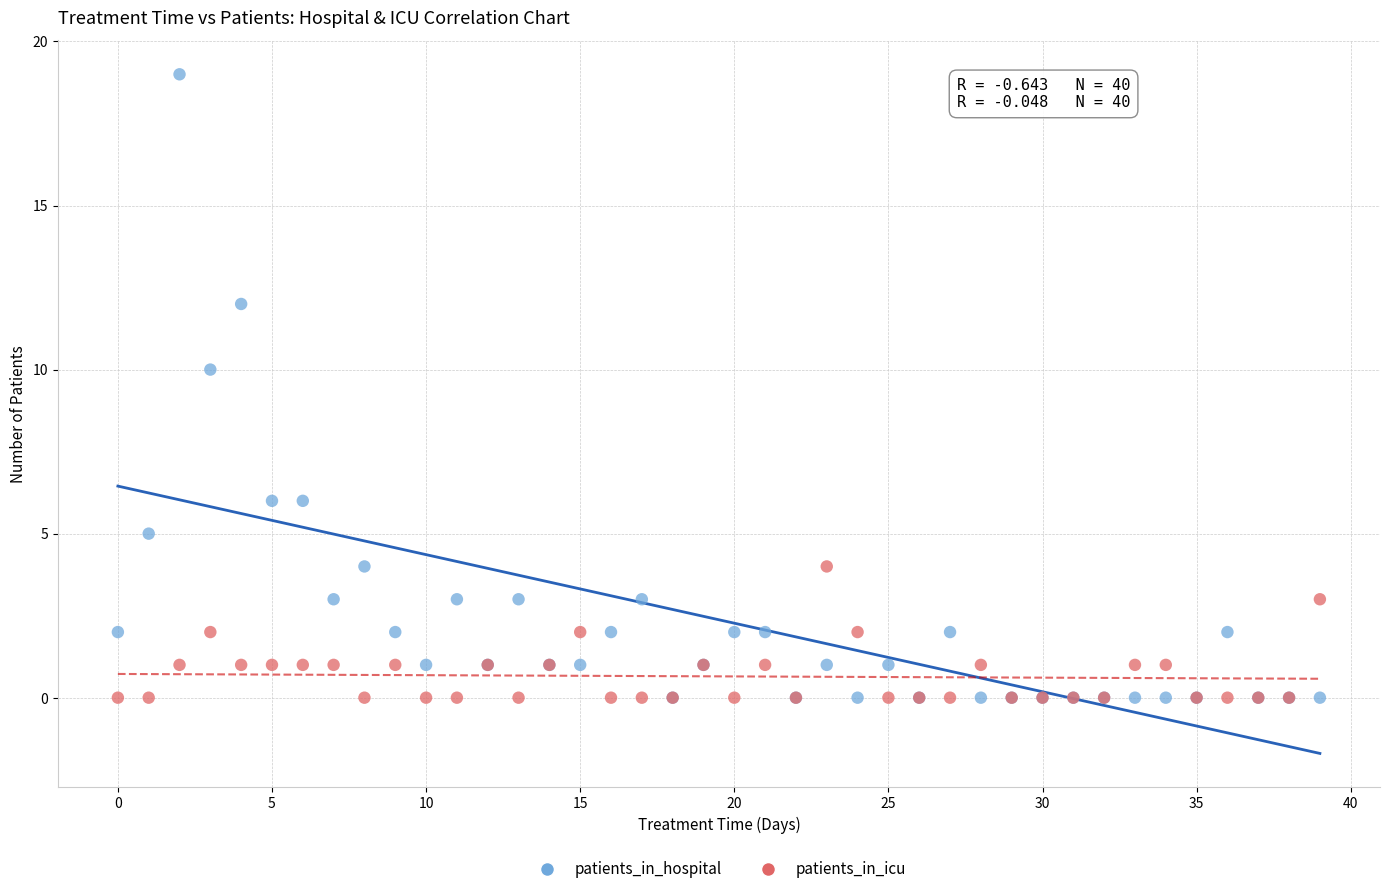

Which series has the largest Y range (max minus min)?

patients_in_hospital